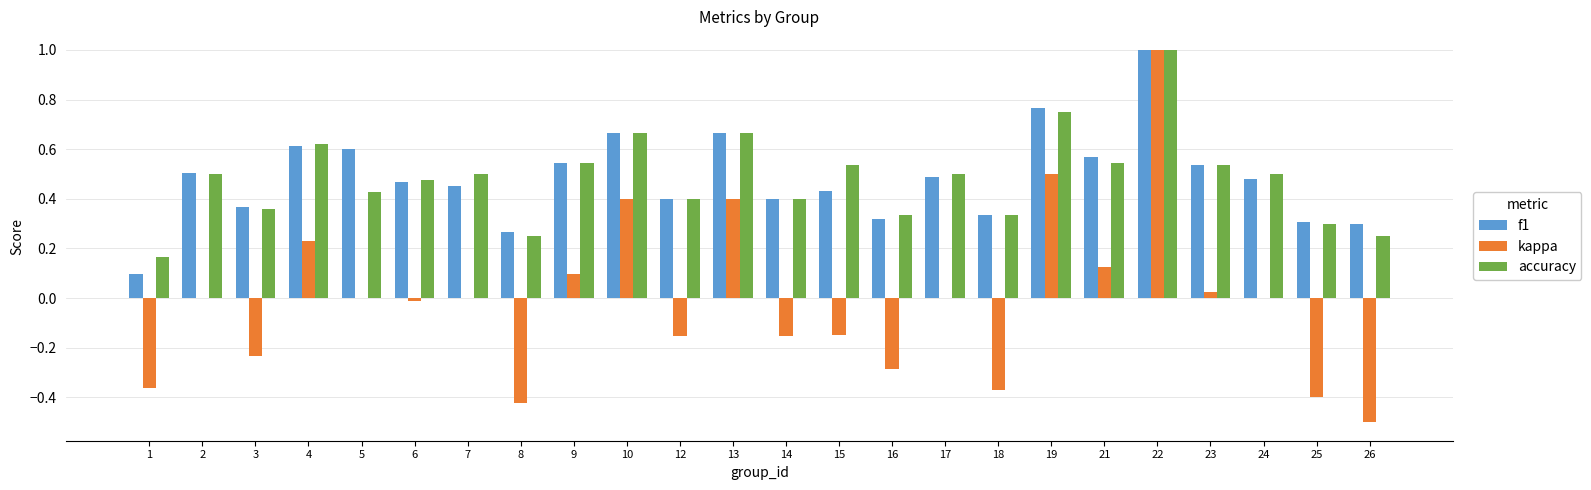

The f1 series shows 0.5 at 24. True or false?

True